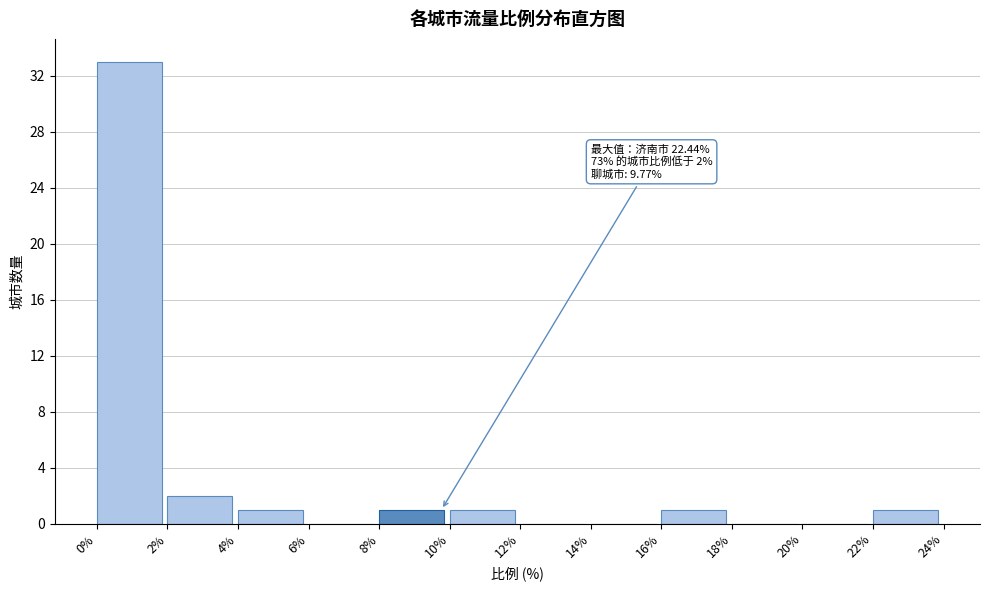

Over which range of the x-axis is the bar tallest?

0% to 2%